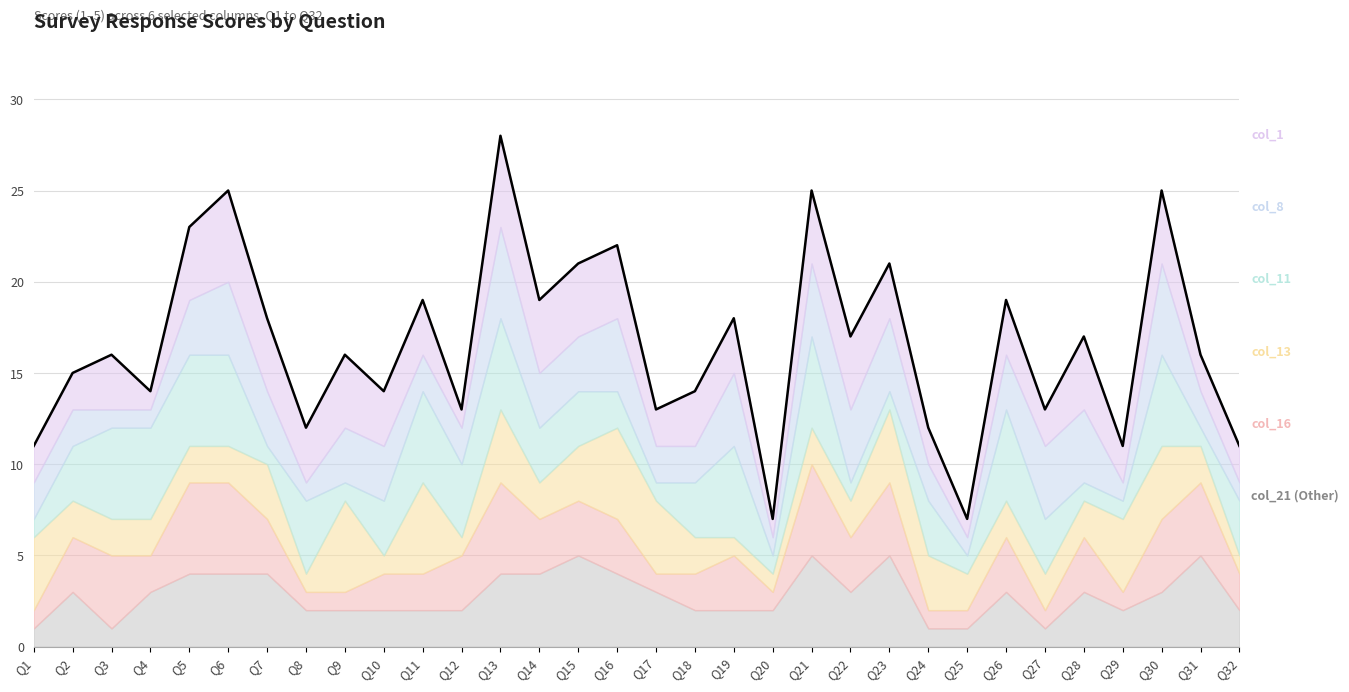

Count the number of values greater than 16.

15